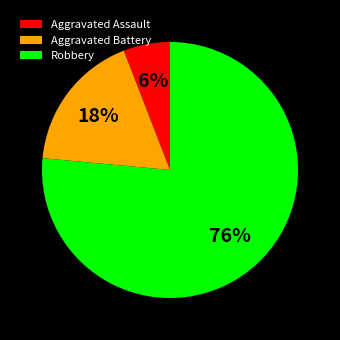

Is it true that Aggravated Assault is 6% of the pie?

True